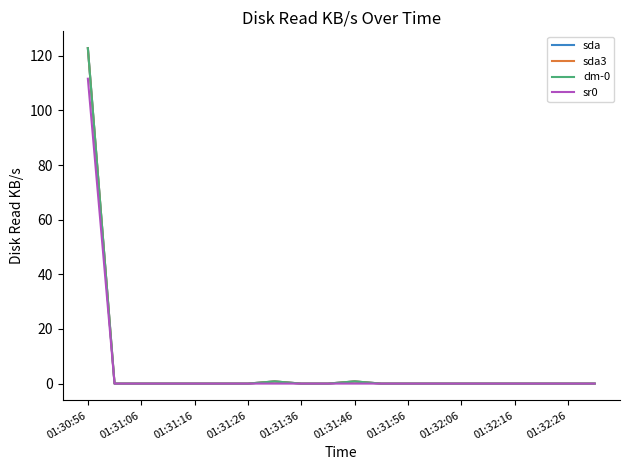

Does the chart display data point markers on the line(s)?

No